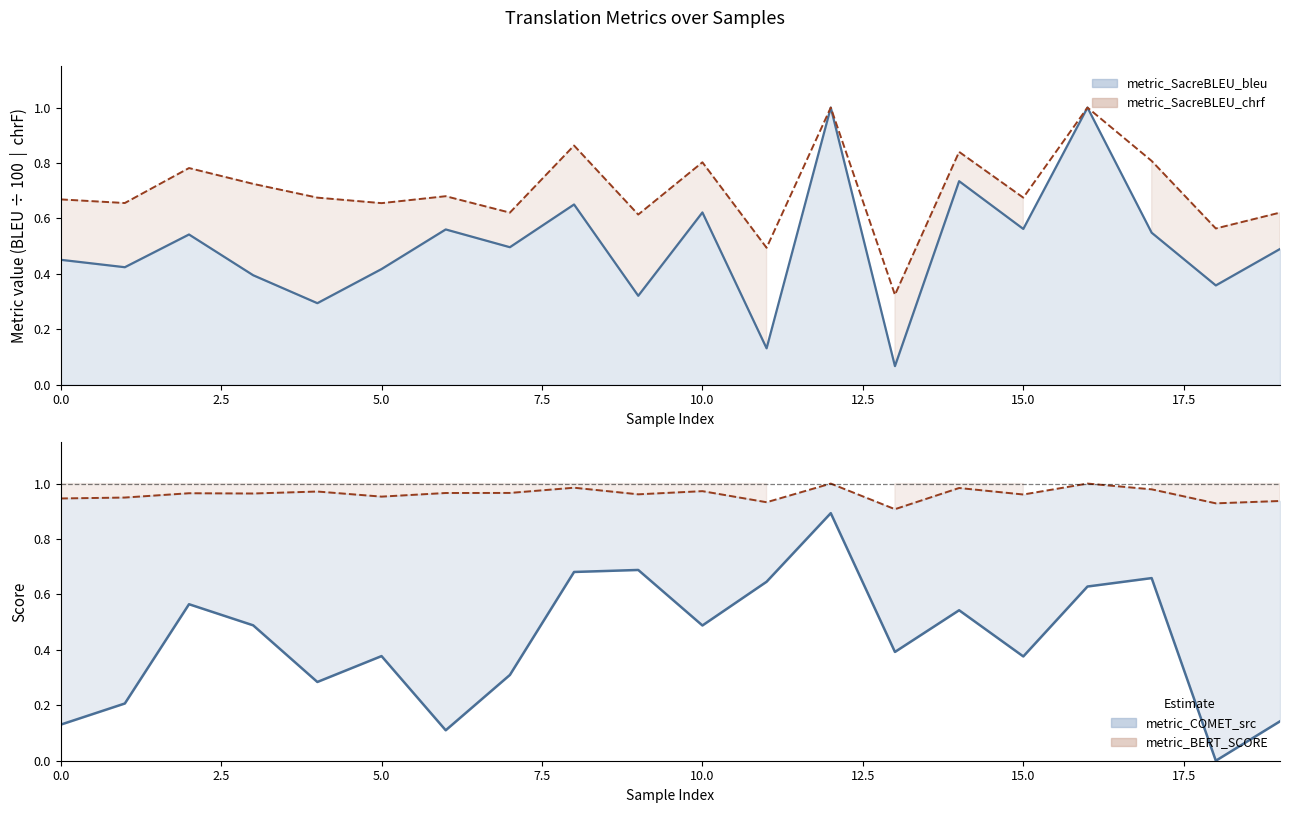

True or false: the data has more than 1 interior local peaks.

True